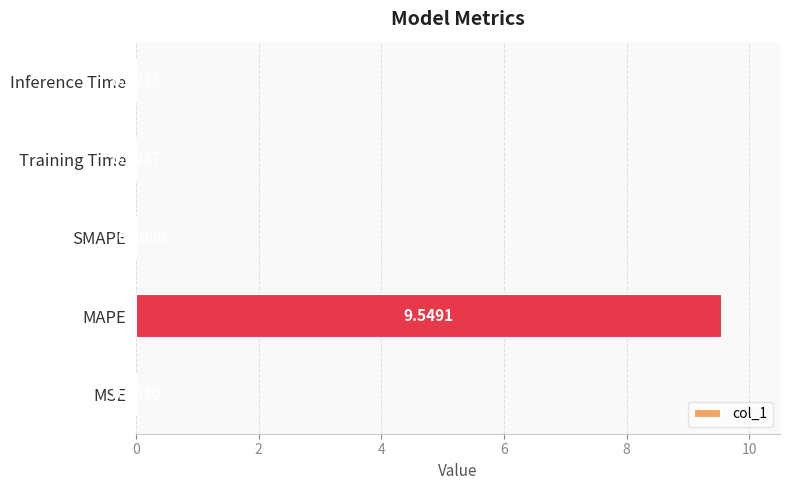

Does the chart contain stacked bars?

No